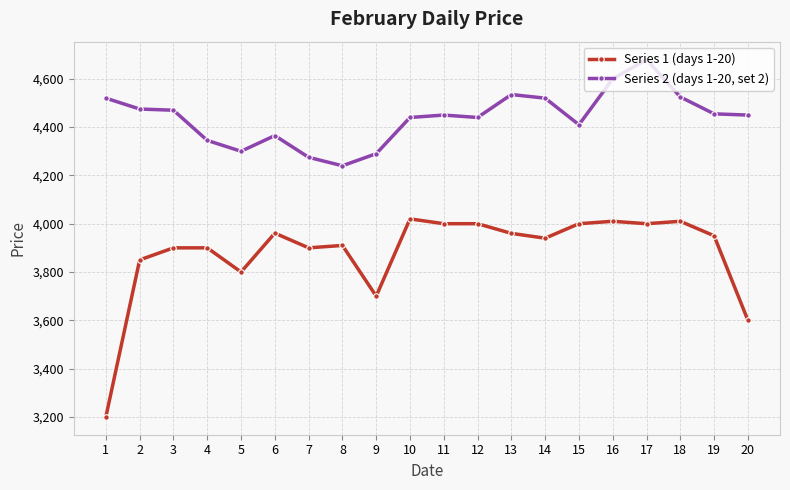

What is the value of the Series 1 (days 1-20) point at the 13th from the left?

3960